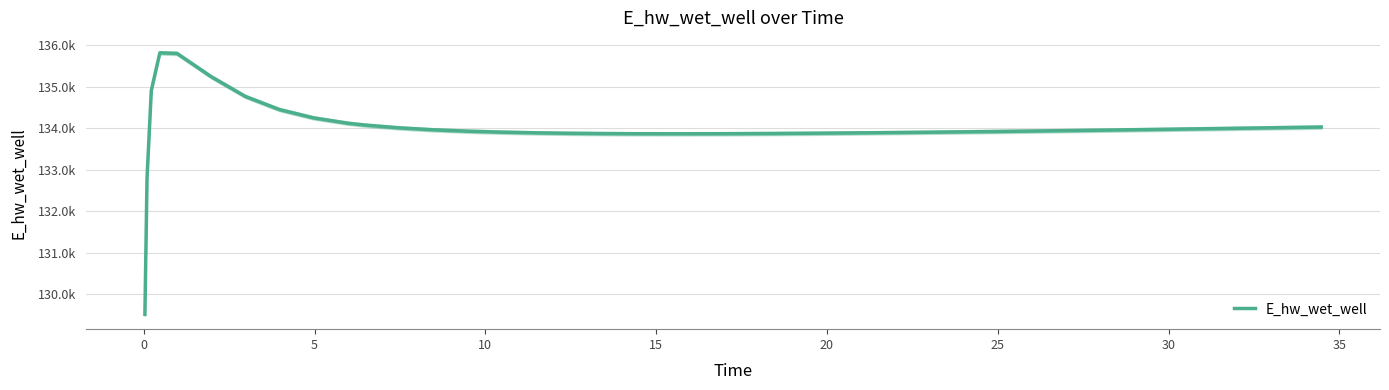

The value at 30 is 211860.3. True or false?

False